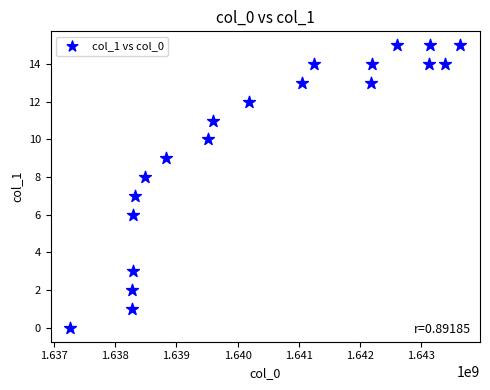

What is the range of Y values (max minus min)?

15